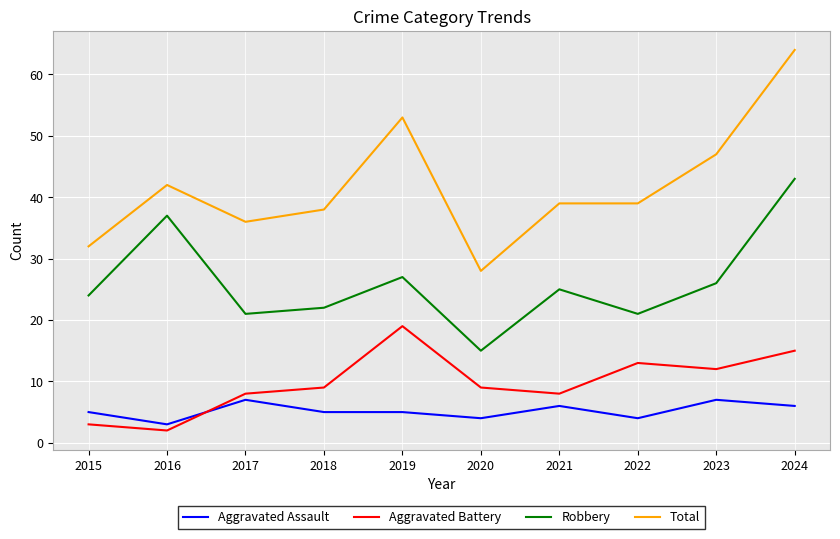

True or false: Robbery and Aggravated Assault cross at least once.

False